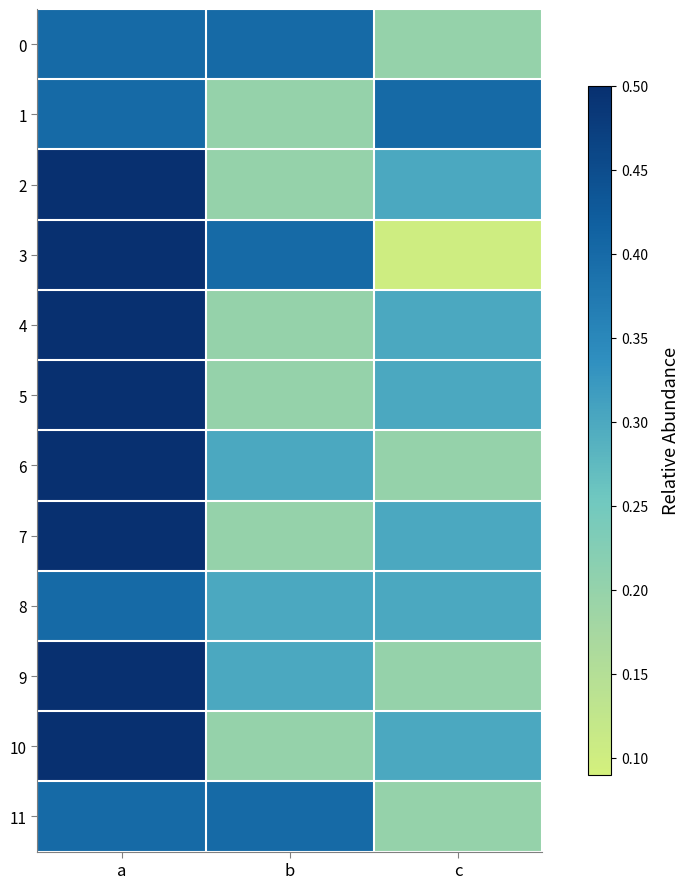

How many distinct data groups are displayed?

12